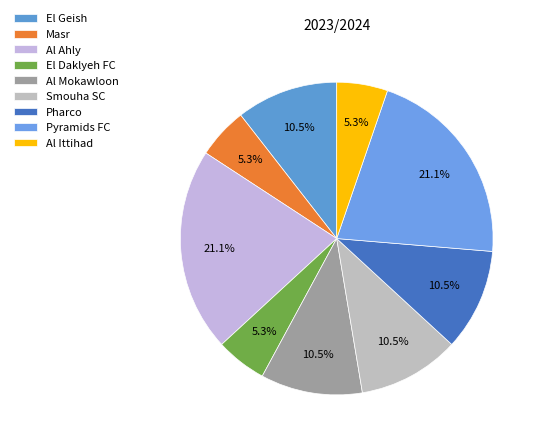

Is the sum of Smouha SC and Pharco greater than half?

No